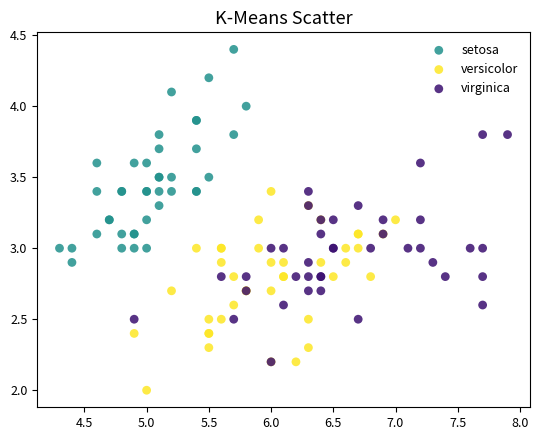

What are all the series names shown in the legend?

setosa, versicolor, virginica